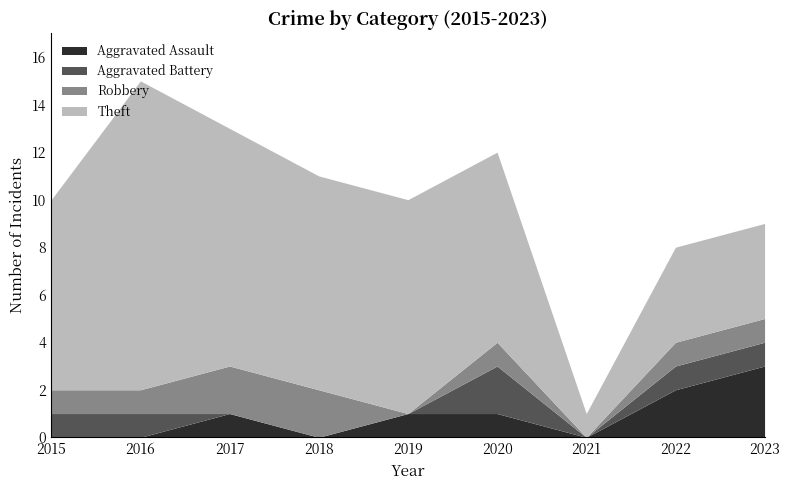

Which has a higher value, 2018 or 2016?

2018